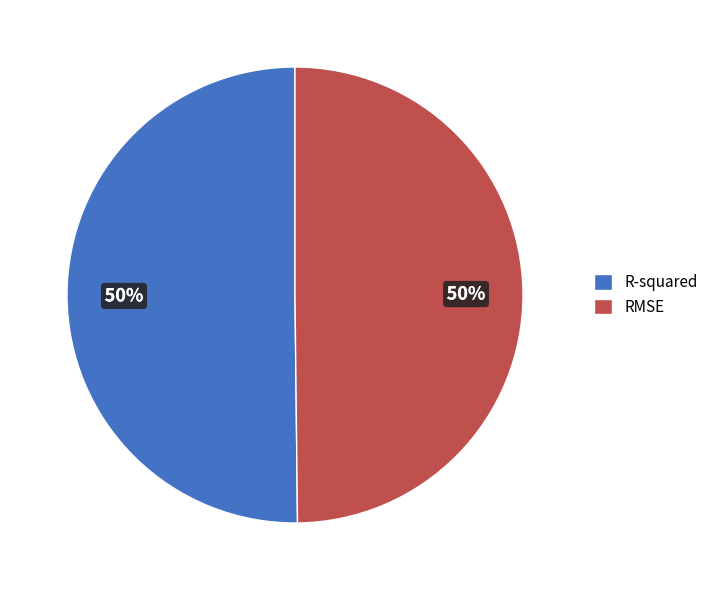

What percentage is the RMSE slice, to the nearest percent?

50%